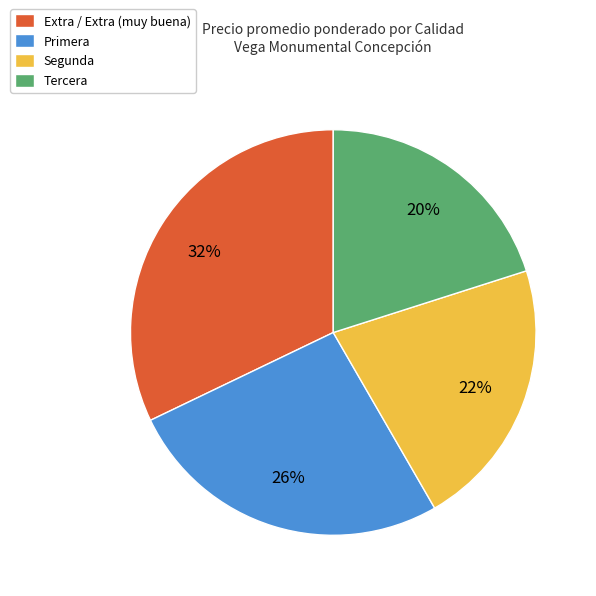

To the nearest percent, what is the average slice percentage?

25%